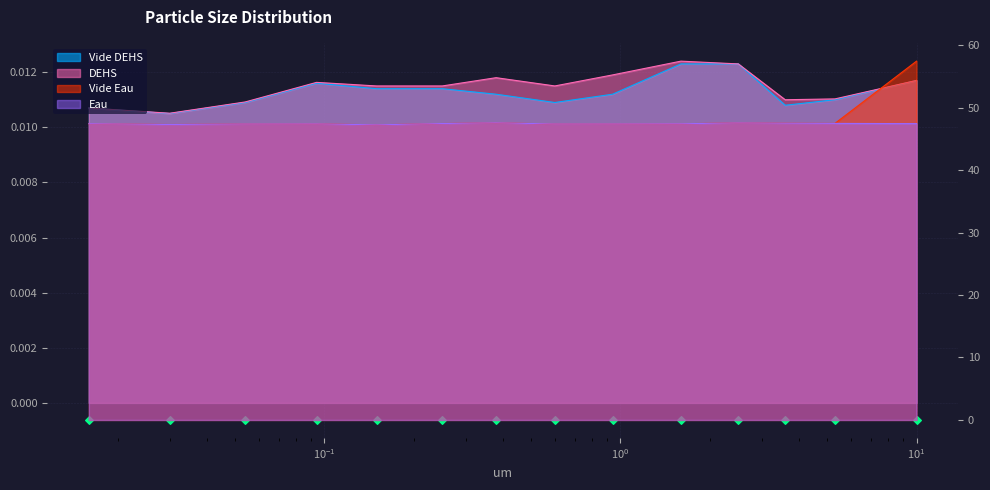

Which series has the widest spread of Y values?

Vide Eau